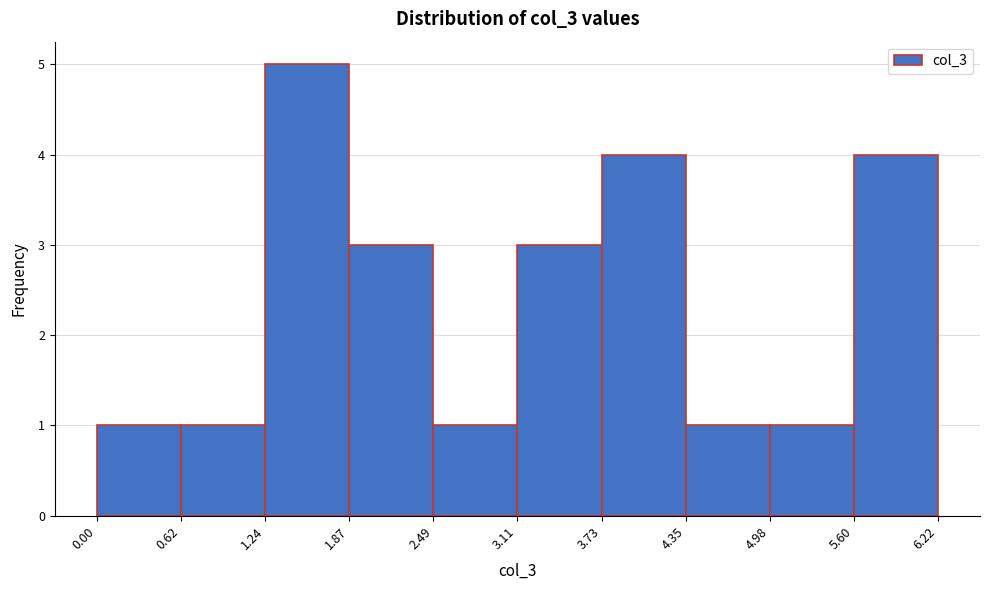

Which range on the x-axis has the tallest bar?

1.24 to 1.87